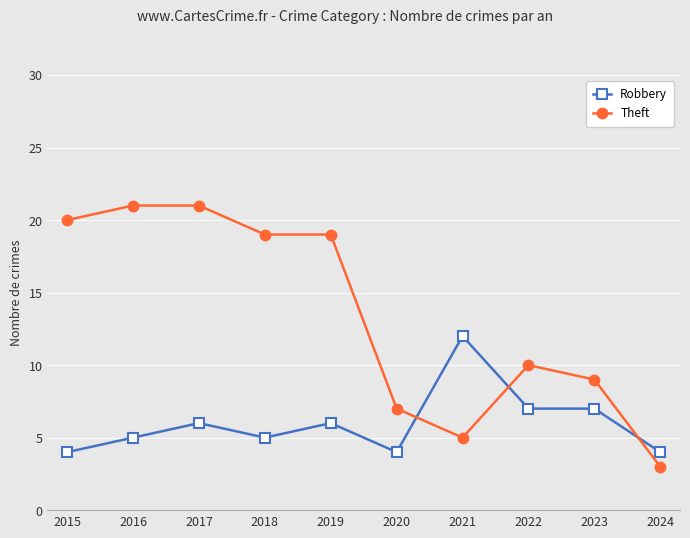

At how many categories does at least one series exceed 6?

9